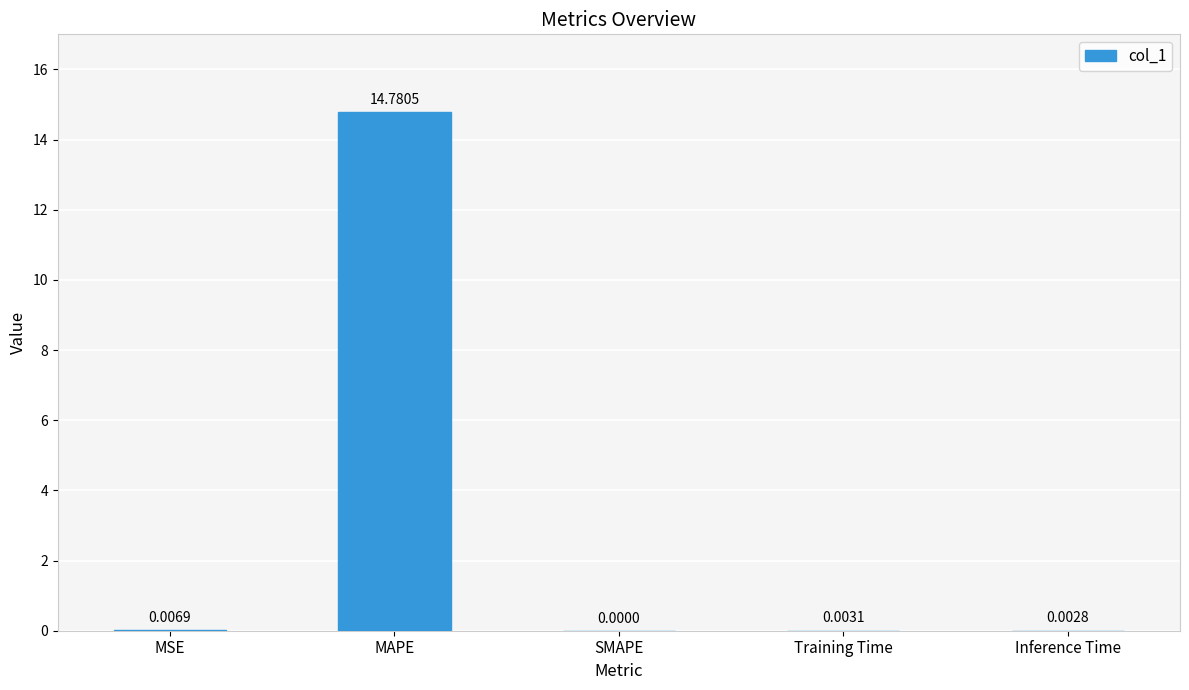

The chart shows a value of 0.0 at Training Time. True or false?

True